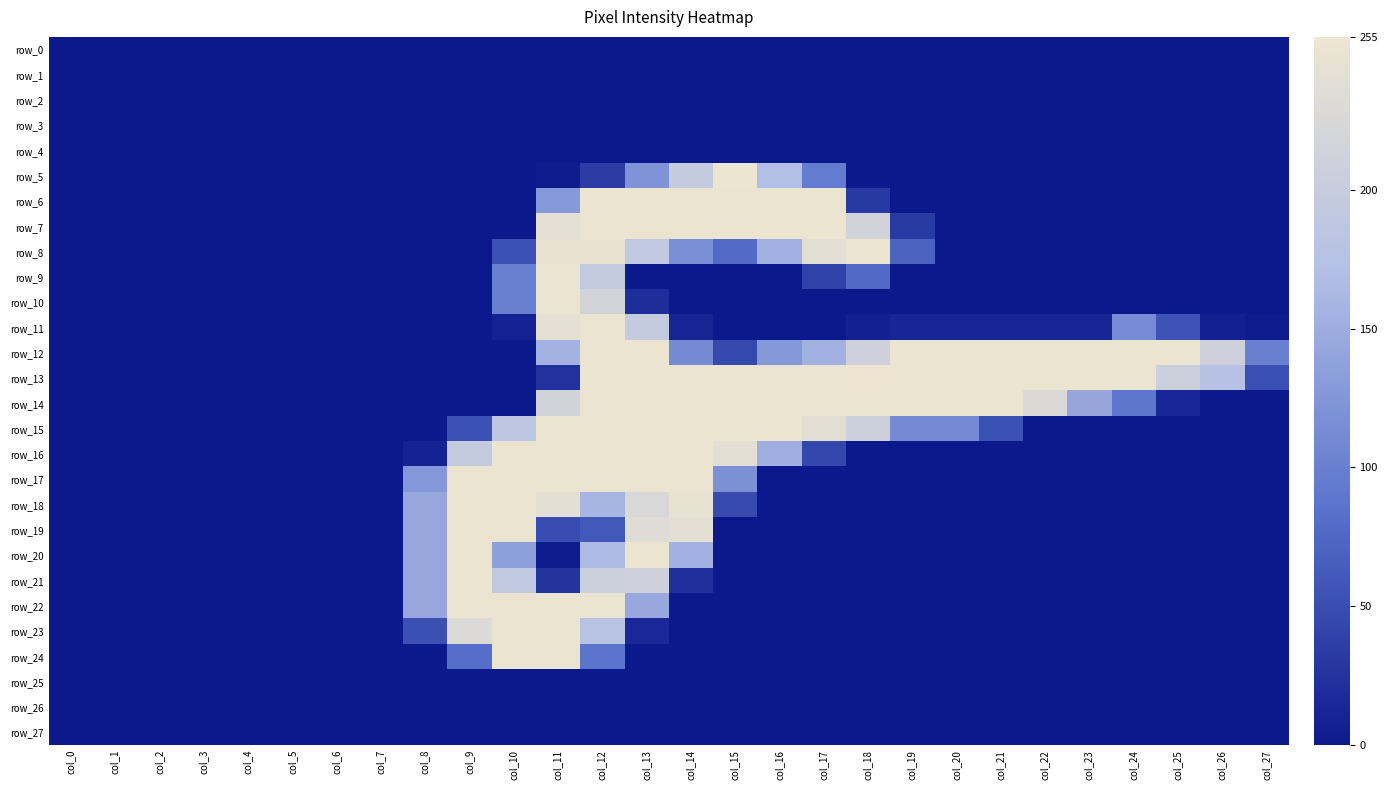

What is the difference between the maximum and minimum values in the row_24 series?

253